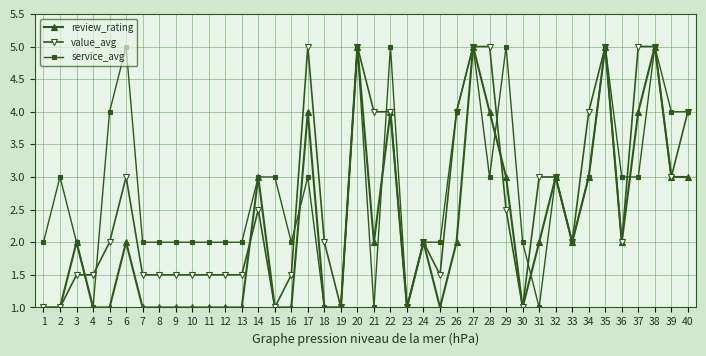

Which series has the largest total across all categories?

service_avg